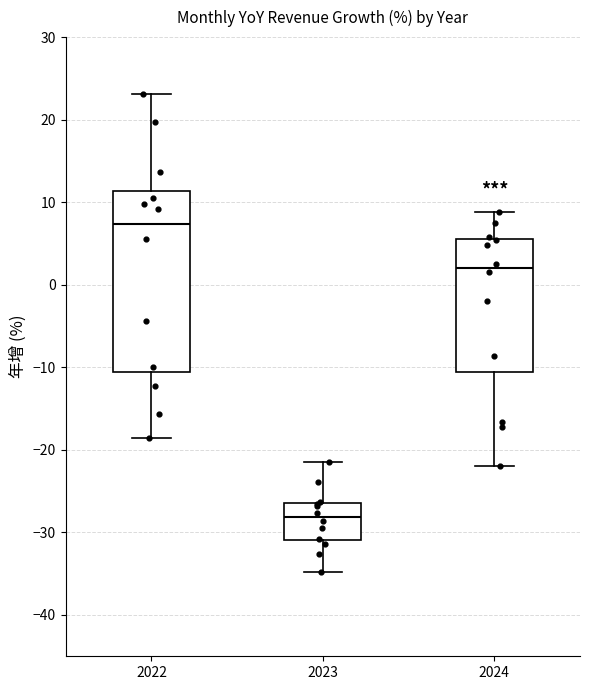

Which box has the highest median line?

2022